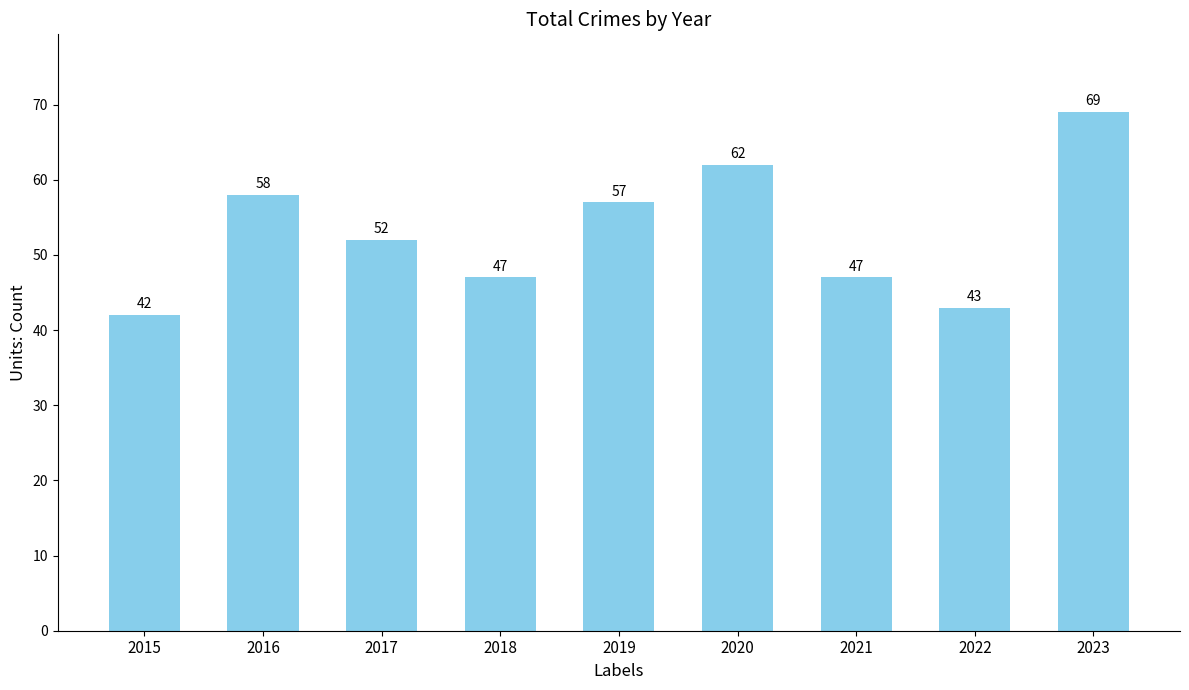

What is the ratio of the value at 2020 to the value at 2018?

1.3